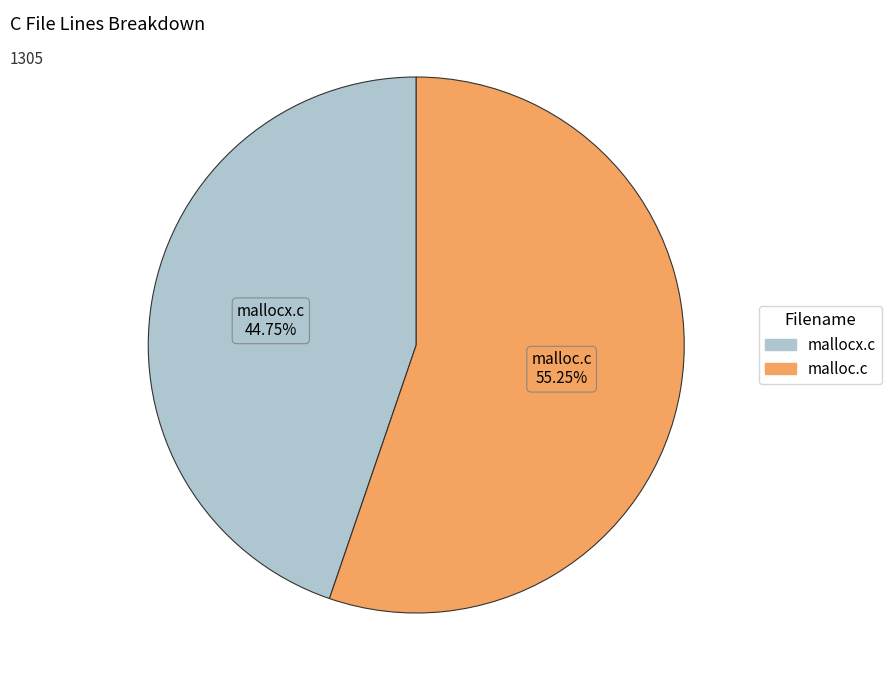

Which category has the smallest portion of the pie?

mallocx.c